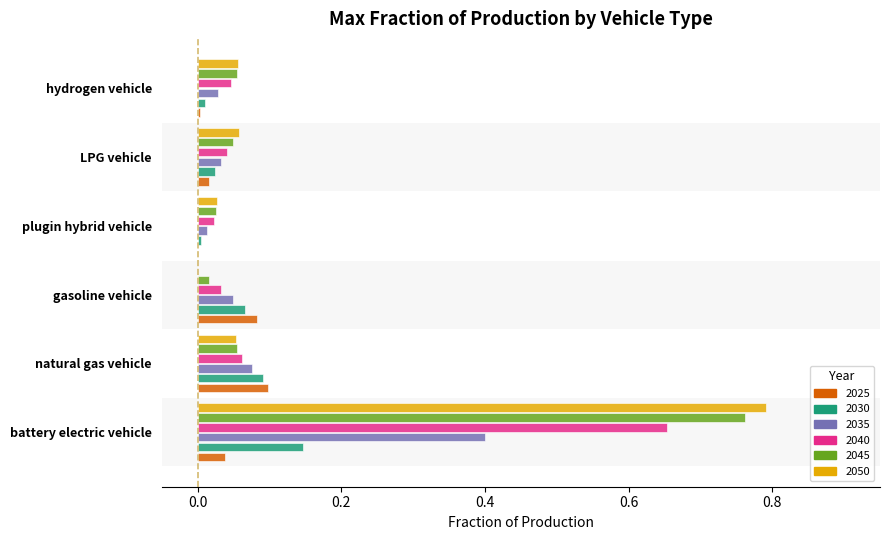

What are all the series names shown in the legend?

2025, 2030, 2035, 2040, 2045, 2050